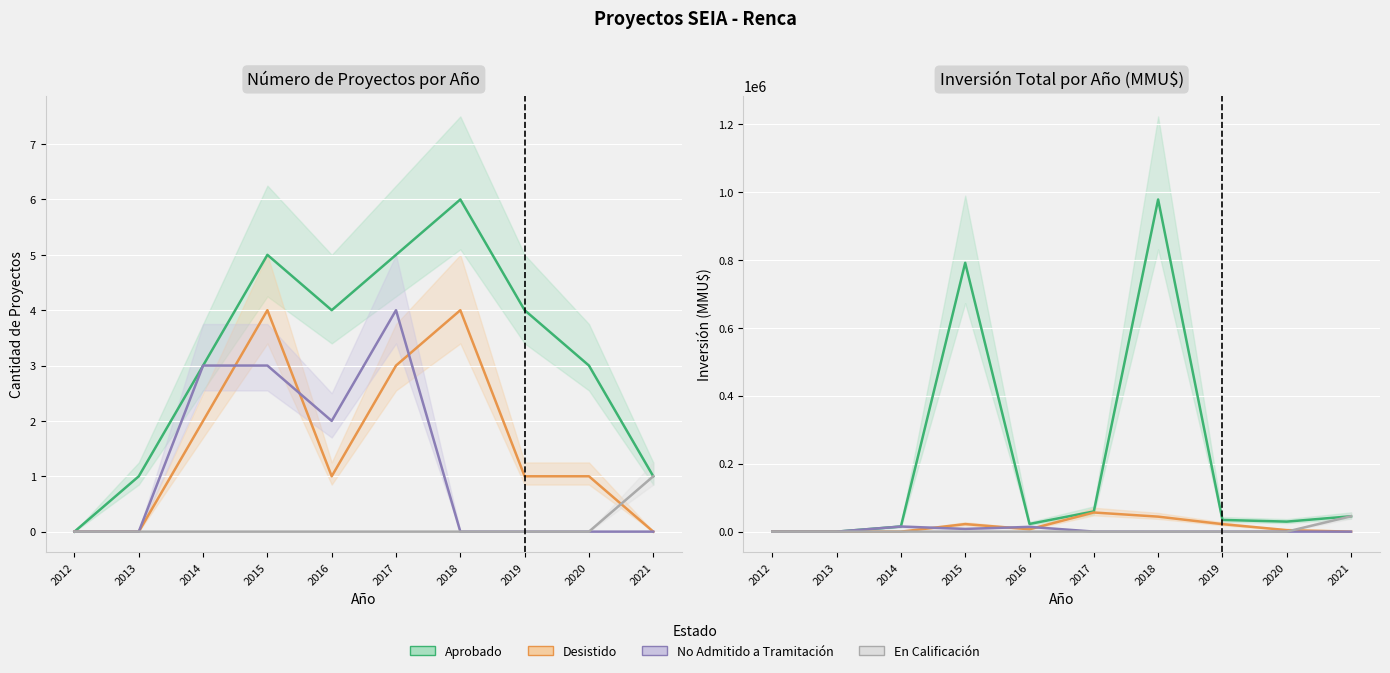

True or false: Aprobado and No Admitido a Tramitación intersect in this chart.

False